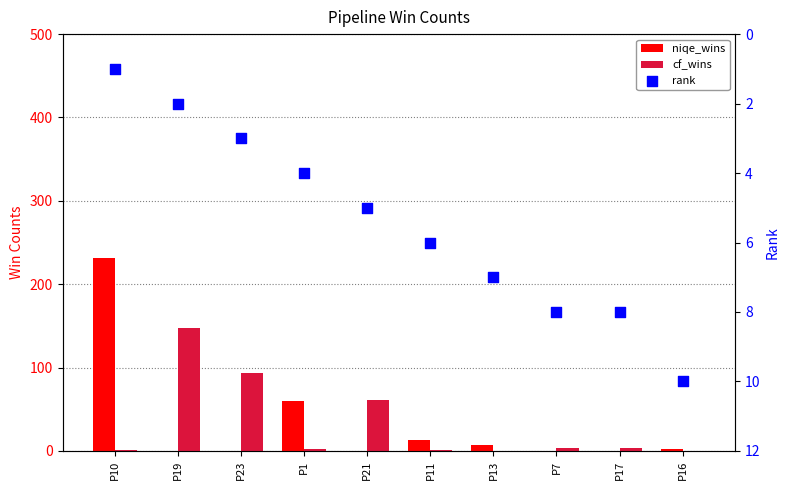

Which series contains the lowest Y value?

niqe_wins